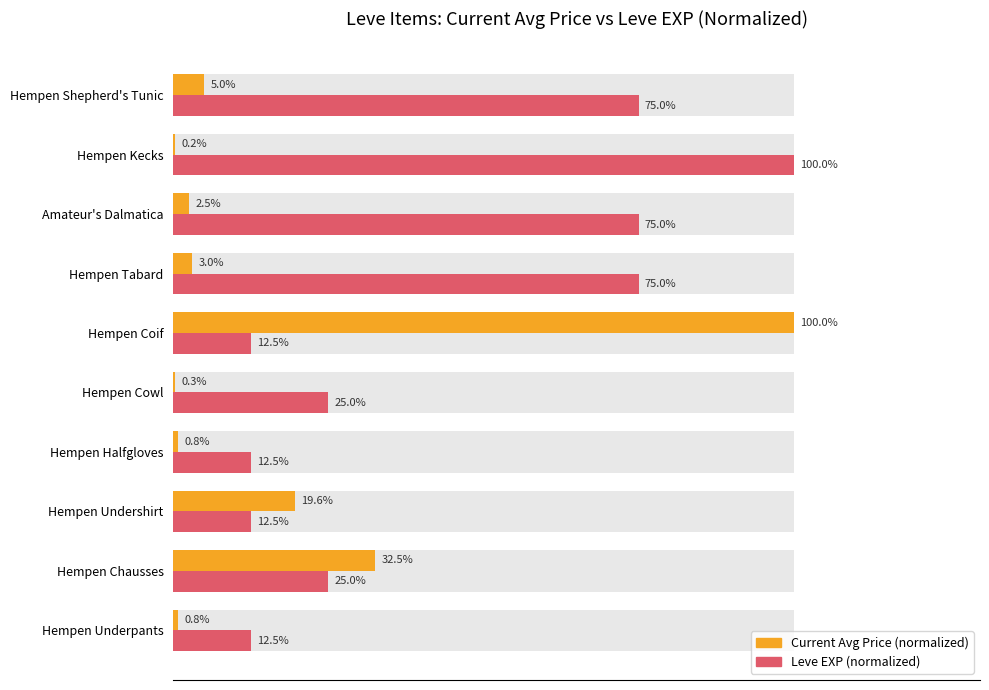

What is the highest value of the Leve EXP (normalized) series?

100.0